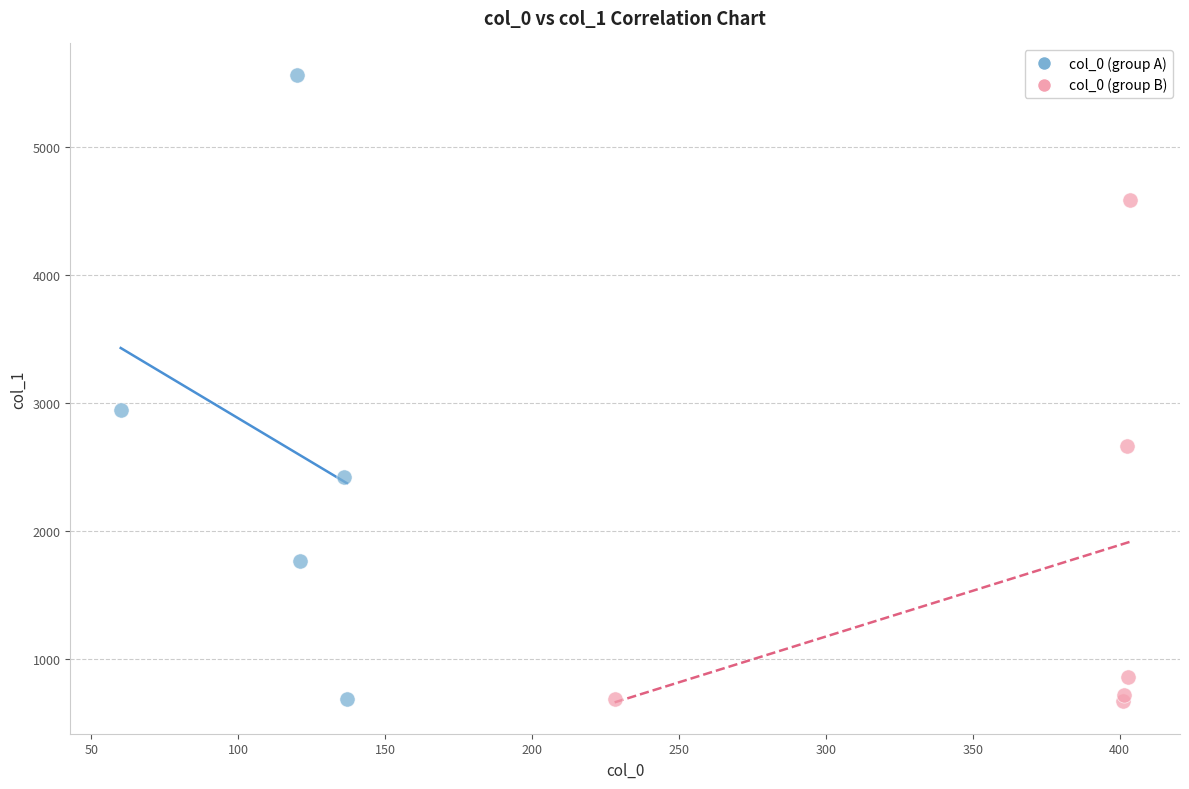

What are all the series names shown in the legend?

col_0 (group A), col_0 (group B)